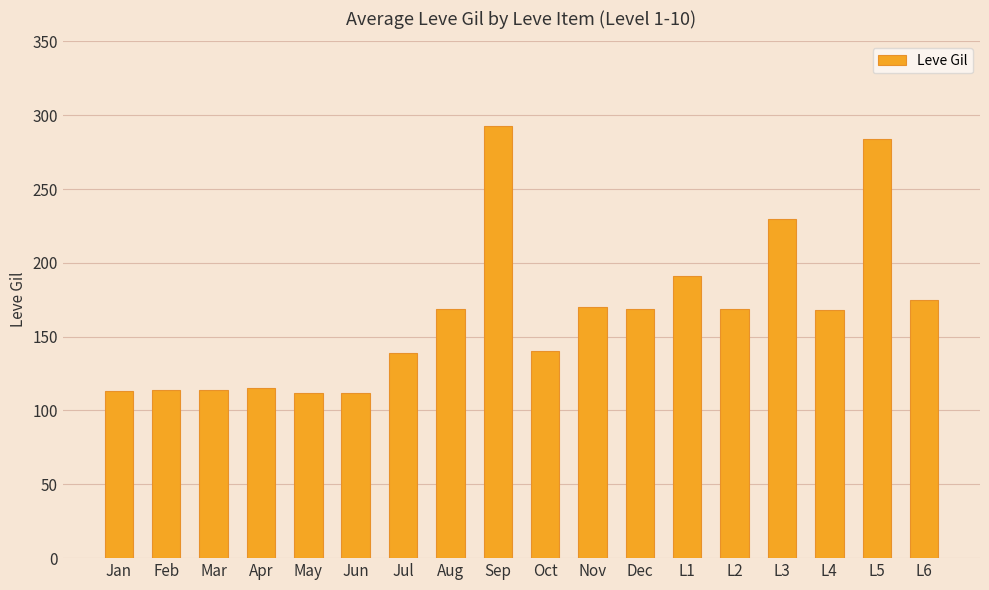

The value at L6 is 248. True or false?

False